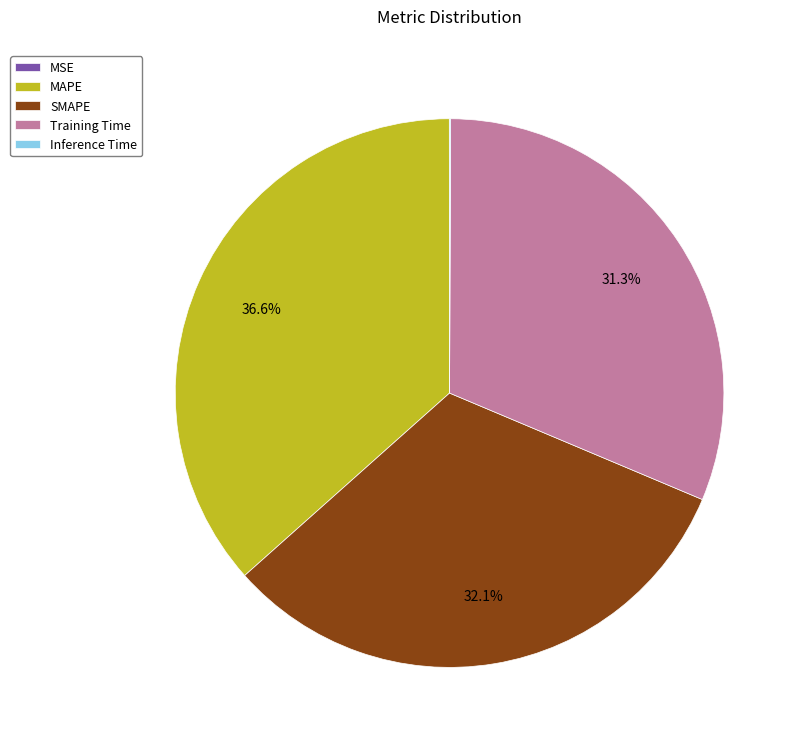

The SMAPE slice represents 32% of the pie. True or false?

True